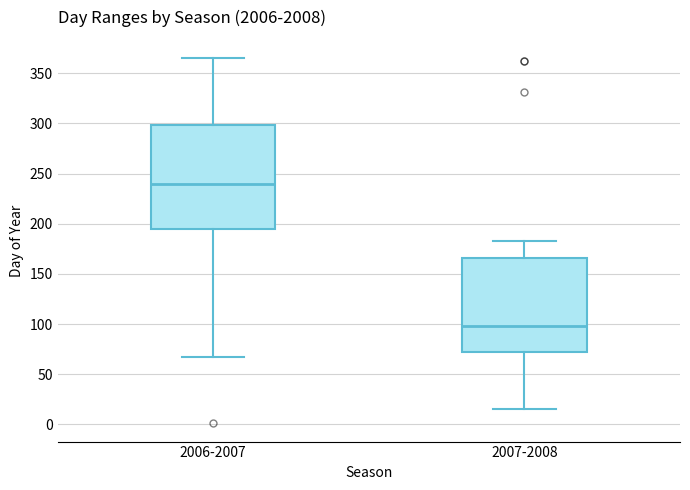

Which box is the tallest, from its lower edge to its upper edge?

2006-2007